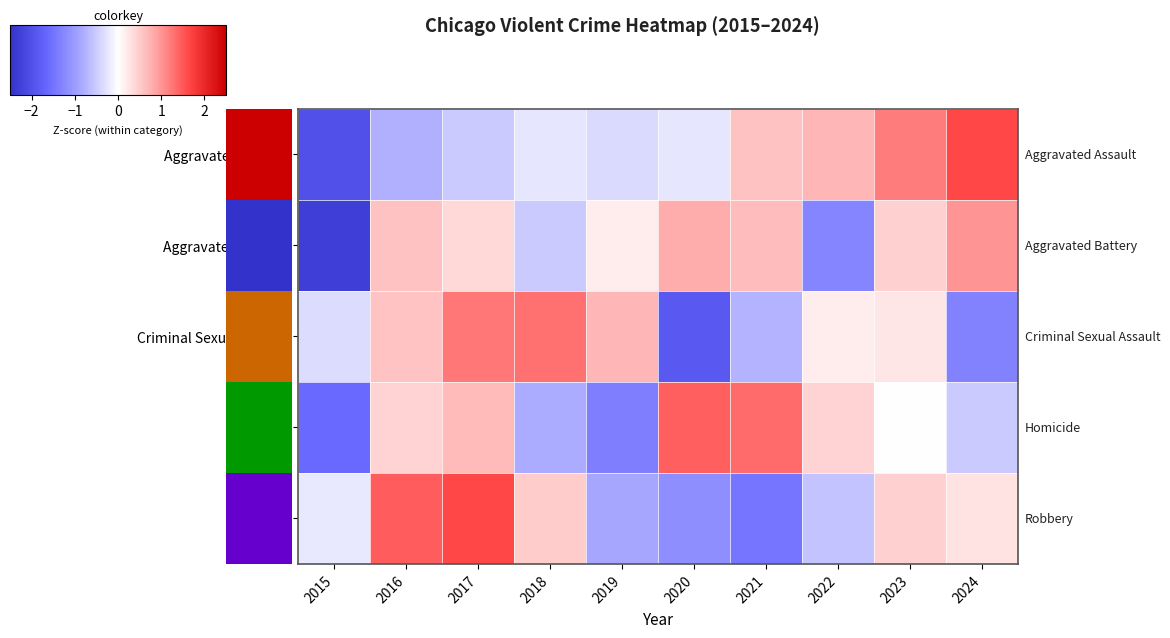

At how many categories does at least one series exceed -1?

10